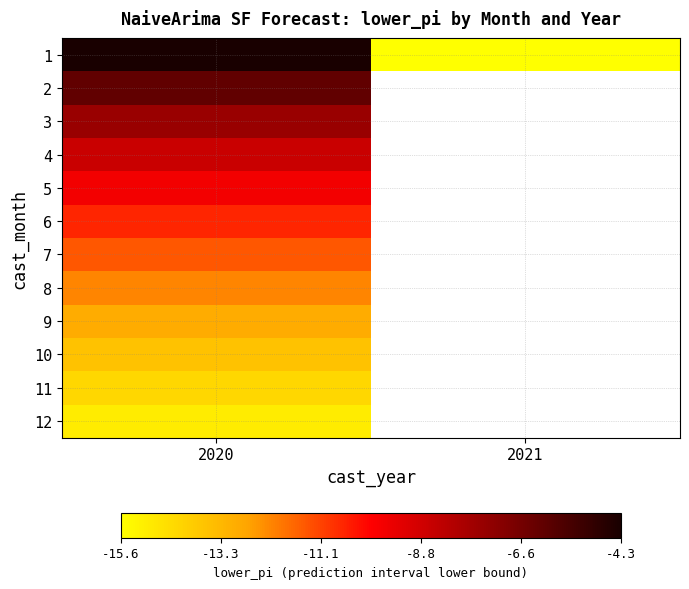

Is the value of 8 at 2020 greater than the value of 7 at 2020?

No